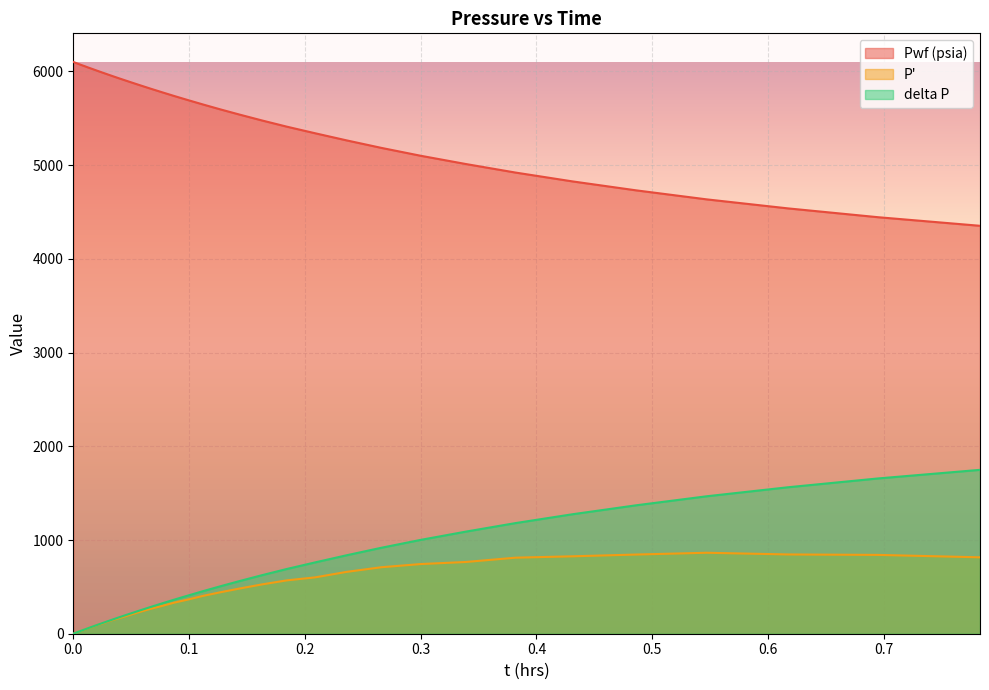

Where do delta P and P' first cross each other?

0.0103 and 0.0125